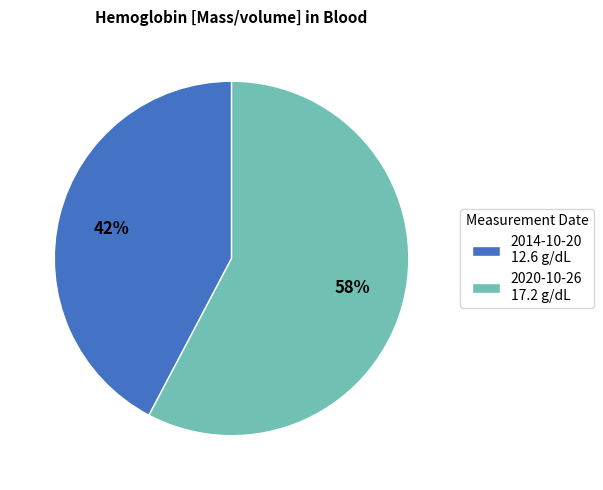

Is it true that 2014-10-20 12.6 g/dL is 42% of the pie?

True